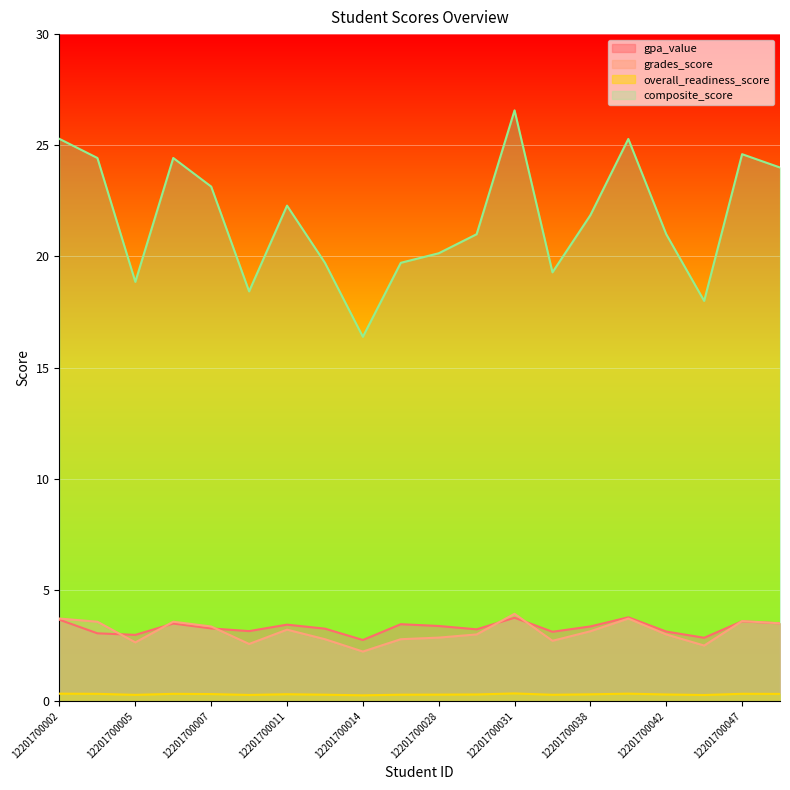

How many lines are shown in the chart?

4